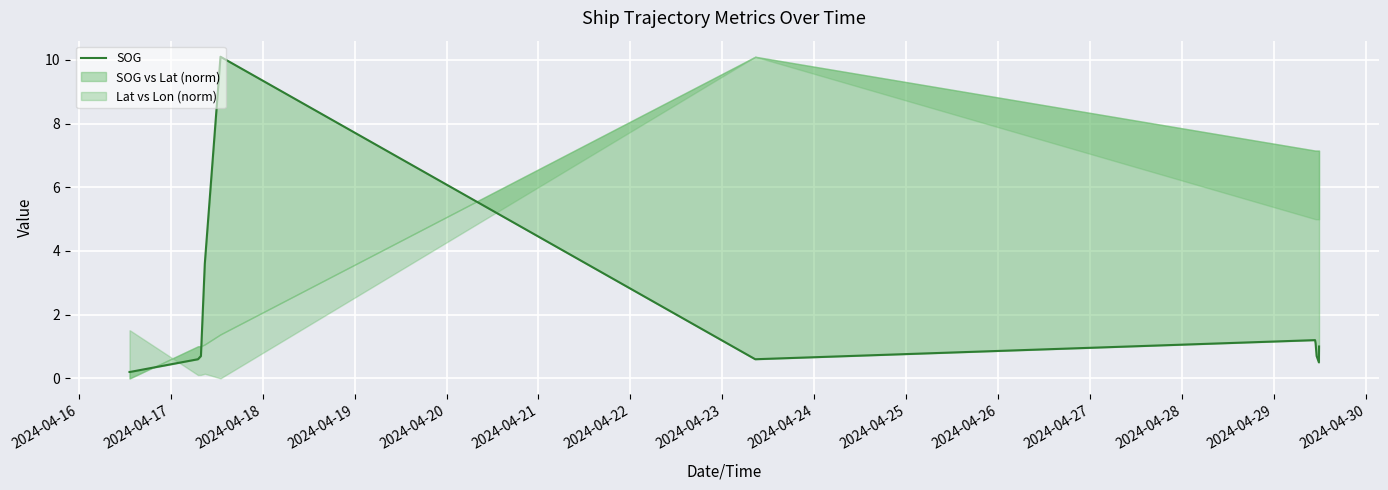

What is the average value?

1.7